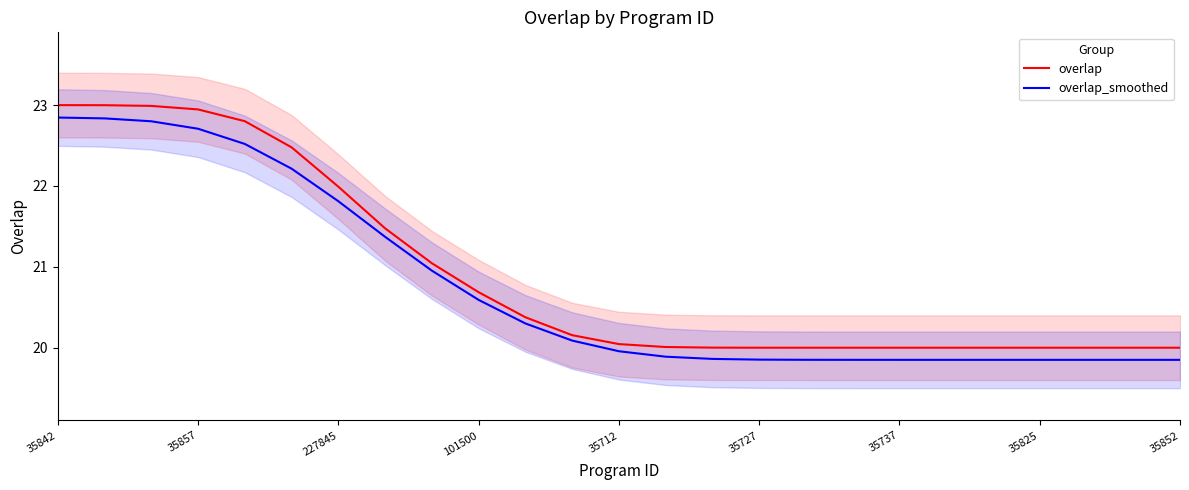

How many lines are shown in the chart?

2